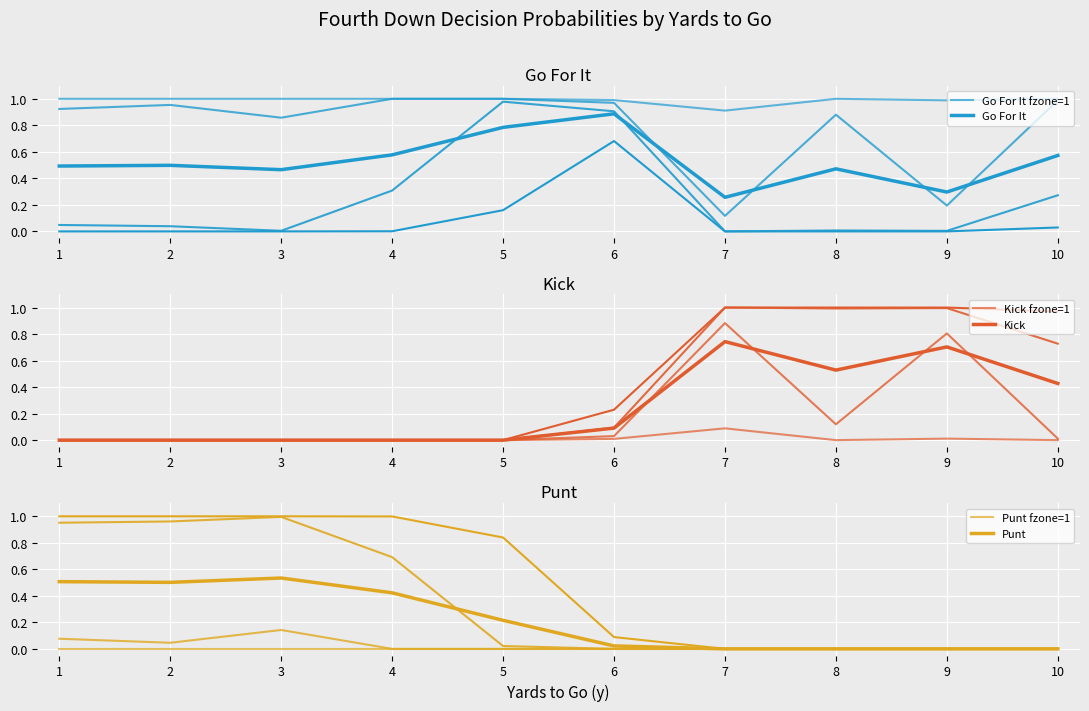

At which category is the sum across all series the highest?

1